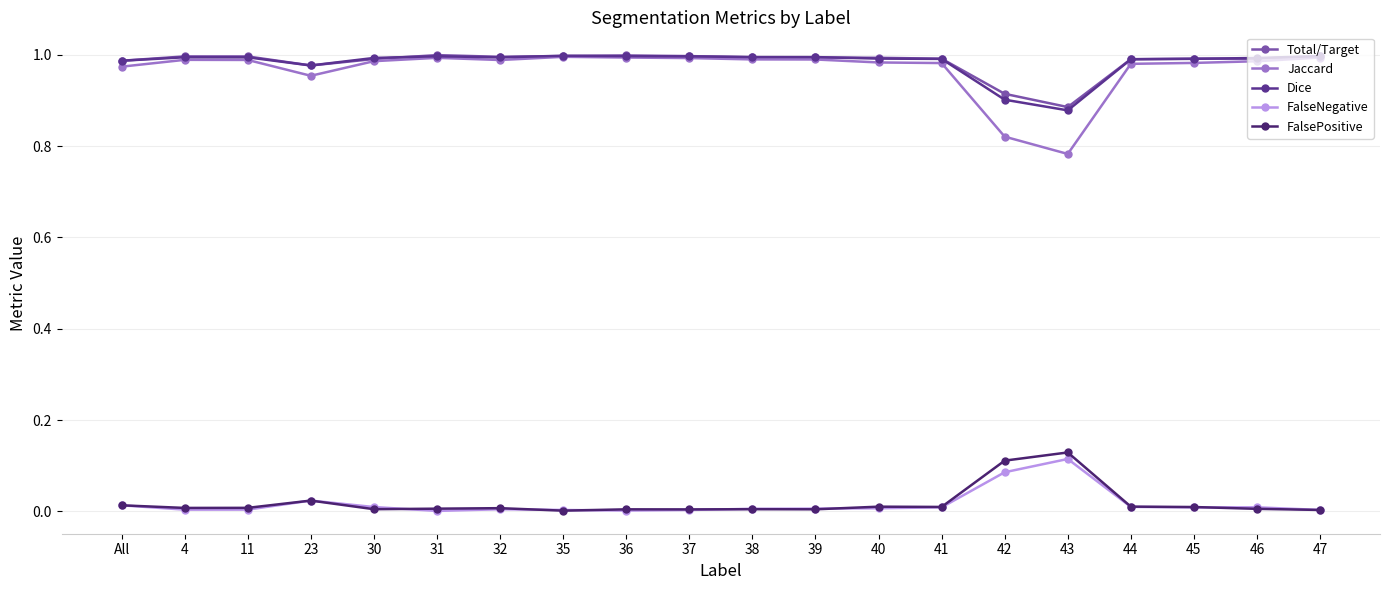

What are all the series names shown in the legend?

Total/Target, Jaccard, Dice, FalseNegative, FalsePositive